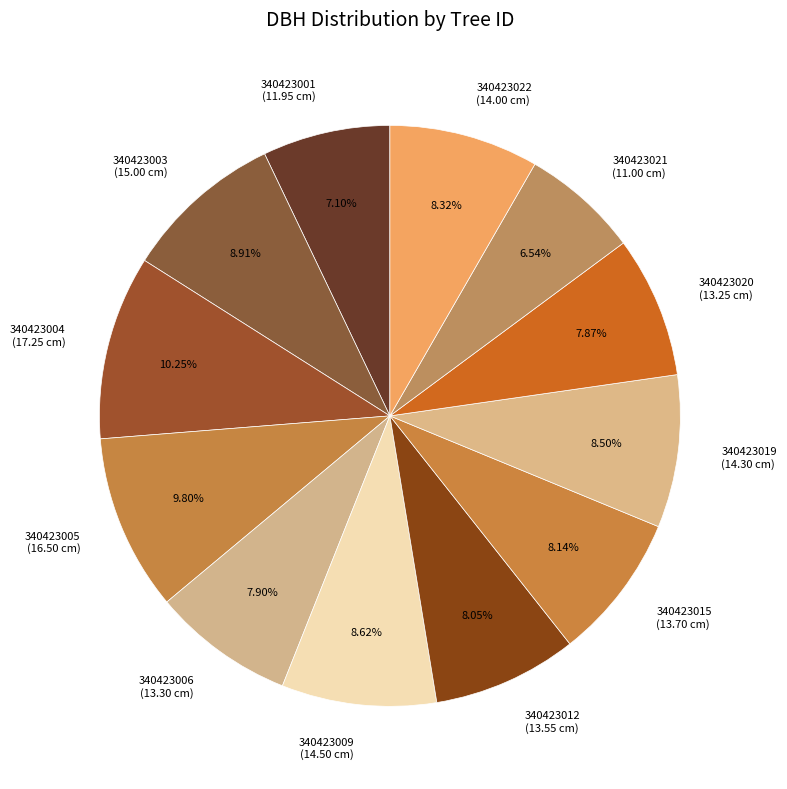

Count the number of slices in the pie.

12